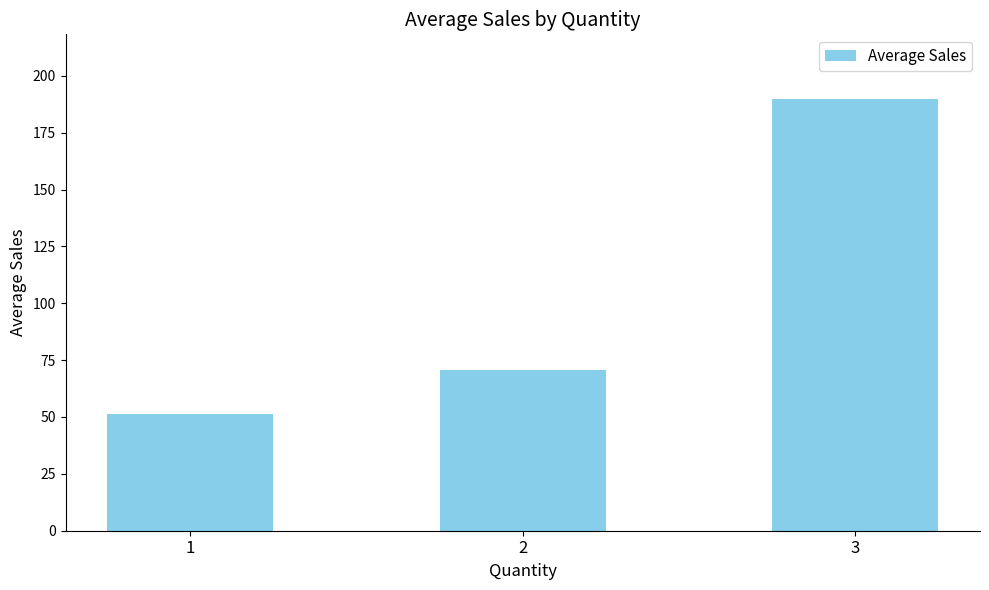

How many distinct data groups are displayed?

1